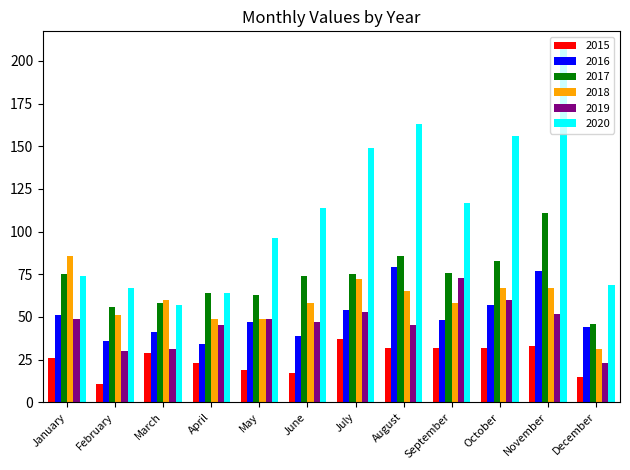

At which label does 2016 reach its peak?

August